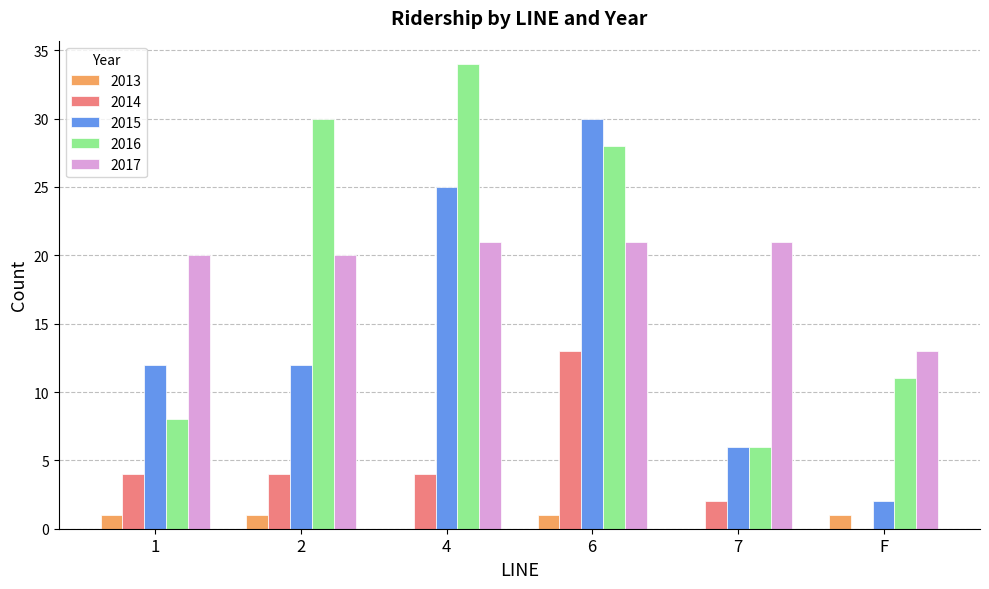

What is the sum of all 2016 values?

117